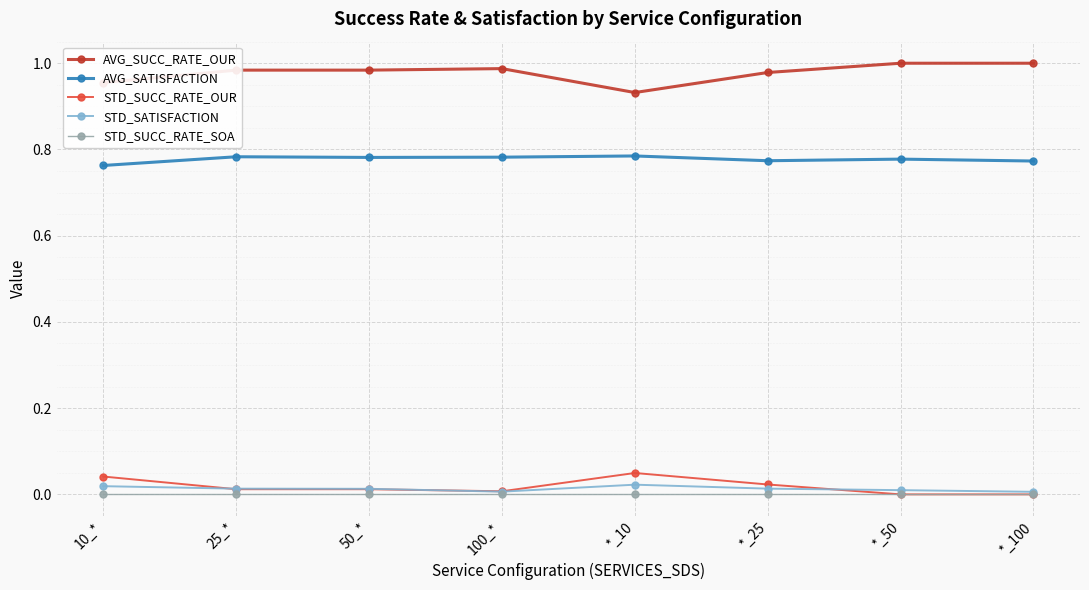

True or false: STD_SUCC_RATE_OUR has more than 0 points higher than both neighbors.

True